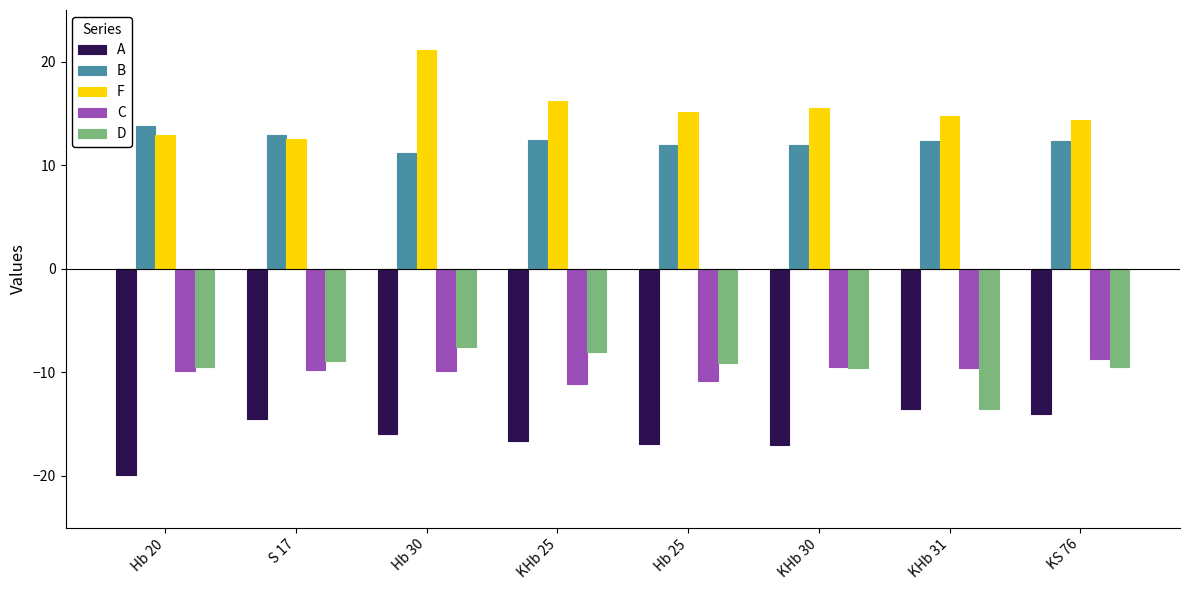

What is the label of the 3rd bar from the left?

Hb 30